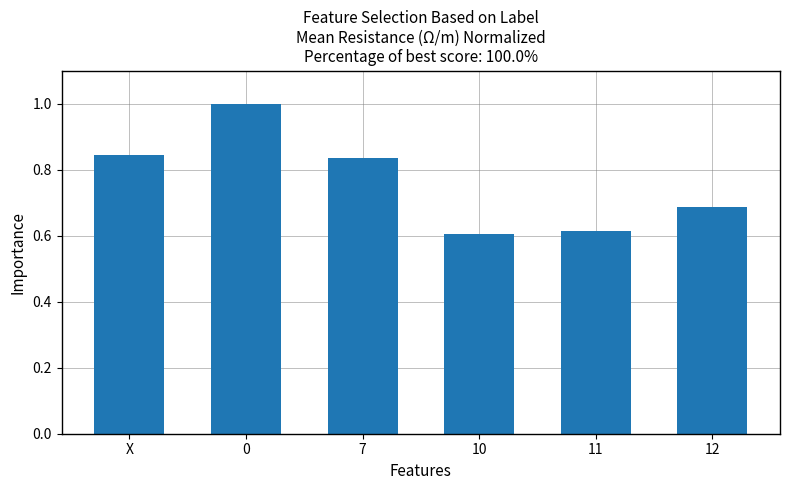

What is the label of the 3rd bar from the right?

10